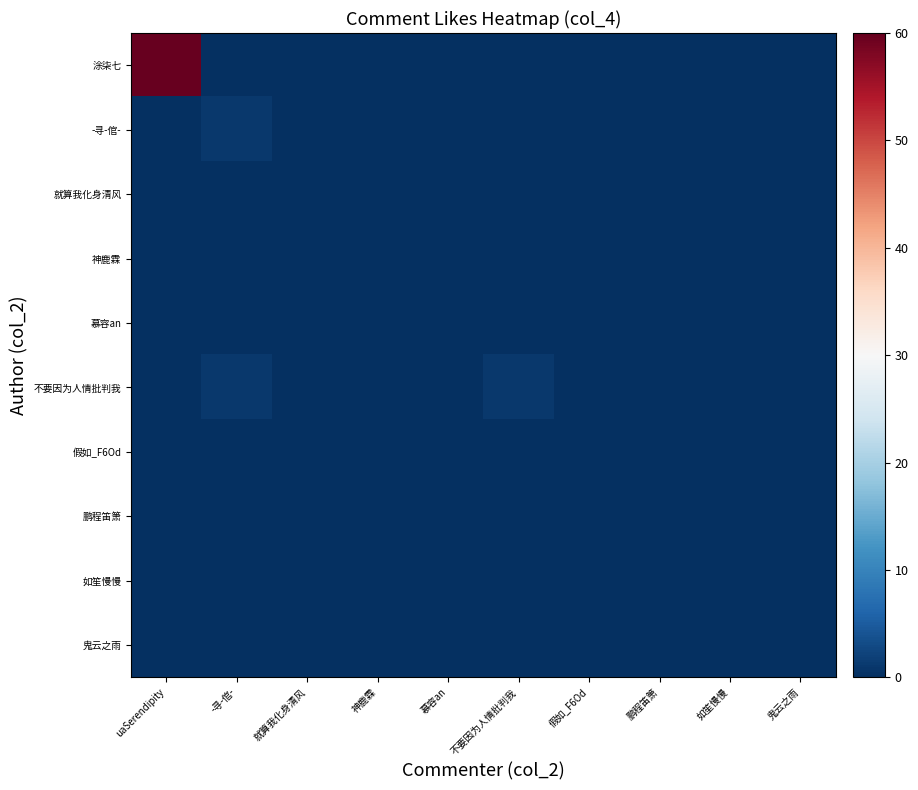

Reading left to right, what are all the values shown in this chart?

涂柒七: uaSerendipity=60	-寻-倌-=0	就算我化身清风=0	神鹿霖=0	慕容an=0	不要因为人情批判我=0	假如_F6Od=0	鹏程笛箫=0	如笙慢慢=0	鬼云之雨=0
-寻-倌-: uaSerendipity=0	-寻-倌-=1	就算我化身清风=0	神鹿霖=0	慕容an=0	不要因为人情批判我=0	假如_F6Od=0	鹏程笛箫=0	如笙慢慢=0	鬼云之雨=0
就算我化身清风: uaSerendipity=0	-寻-倌-=0	就算我化身清风=0	神鹿霖=0	慕容an=0	不要因为人情批判我=0	假如_F6Od=0	鹏程笛箫=0	如笙慢慢=0	鬼云之雨=0
神鹿霖: uaSerendipity=0	-寻-倌-=0	就算我化身清风=0	神鹿霖=0	慕容an=0	不要因为人情批判我=0	假如_F6Od=0	鹏程笛箫=0	如笙慢慢=0	鬼云之雨=0
慕容an: uaSerendipity=0	-寻-倌-=0	就算我化身清风=0	神鹿霖=0	慕容an=0	不要因为人情批判我=0	假如_F6Od=0	鹏程笛箫=0	如笙慢慢=0	鬼云之雨=0
不要因为人情批判我: uaSerendipity=0	-寻-倌-=1	就算我化身清风=0	神鹿霖=0	慕容an=0	不要因为人情批判我=1	假如_F6Od=0	鹏程笛箫=0	如笙慢慢=0	鬼云之雨=0
假如_F6Od: uaSerendipity=0	-寻-倌-=0	就算我化身清风=0	神鹿霖=0	慕容an=0	不要因为人情批判我=0	假如_F6Od=0	鹏程笛箫=0	如笙慢慢=0	鬼云之雨=0
鹏程笛箫: uaSerendipity=0	-寻-倌-=0	就算我化身清风=0	神鹿霖=0	慕容an=0	不要因为人情批判我=0	假如_F6Od=0	鹏程笛箫=0	如笙慢慢=0	鬼云之雨=0
如笙慢慢: uaSerendipity=0	-寻-倌-=0	就算我化身清风=0	神鹿霖=0	慕容an=0	不要因为人情批判我=0	假如_F6Od=0	鹏程笛箫=0	如笙慢慢=0	鬼云之雨=0
鬼云之雨: uaSerendipity=0	-寻-倌-=0	就算我化身清风=0	神鹿霖=0	慕容an=0	不要因为人情批判我=0	假如_F6Od=0	鹏程笛箫=0	如笙慢慢=0	鬼云之雨=0